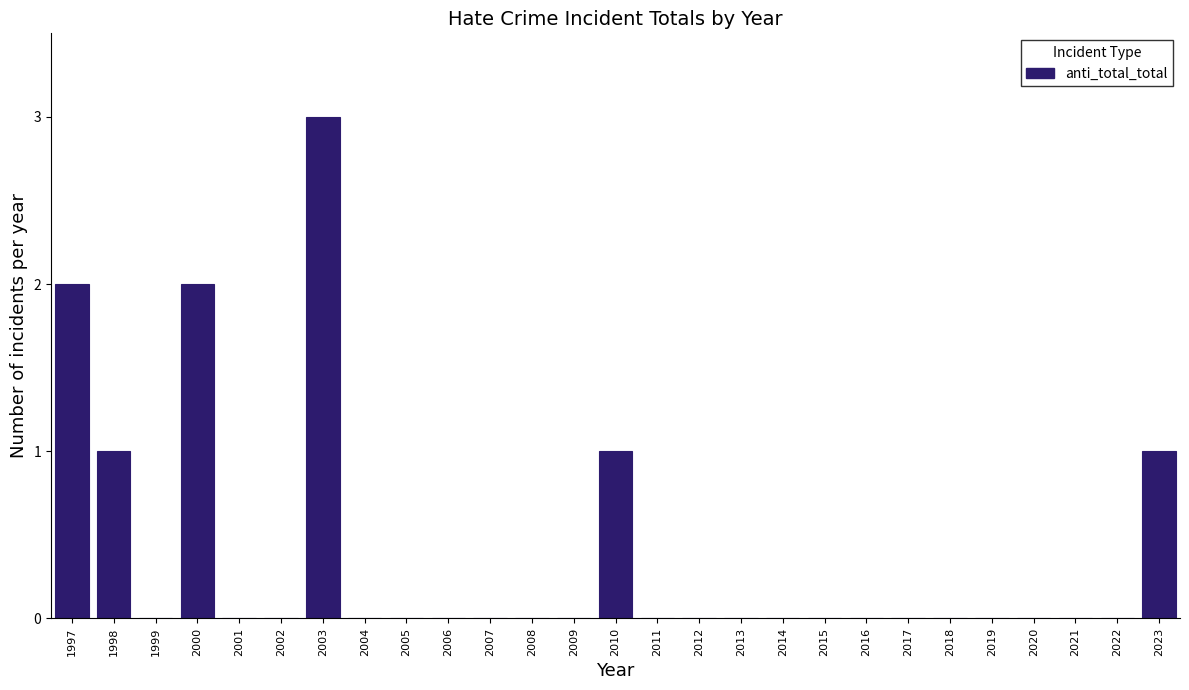

Reading right to left, list all the values displayed in this chart.

2023=1	2022=0	2021=0	2020=0	2019=0	2018=0	2017=0	2016=0	2015=0	2014=0	2013=0	2012=0	2011=0	2010=1	2009=0	2008=0	2007=0	2006=0	2005=0	2004=0	2003=3	2002=0	2001=0	2000=2	1999=0	1998=1	1997=2